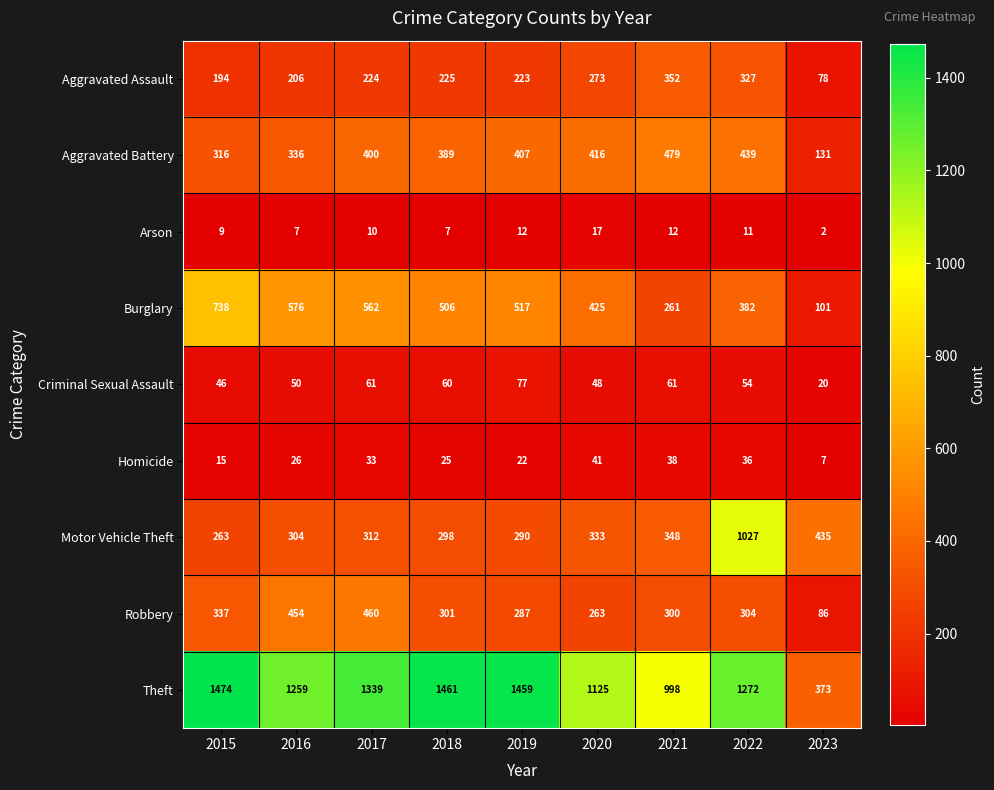

What is the spread (max minus min) of values at 2023?

433